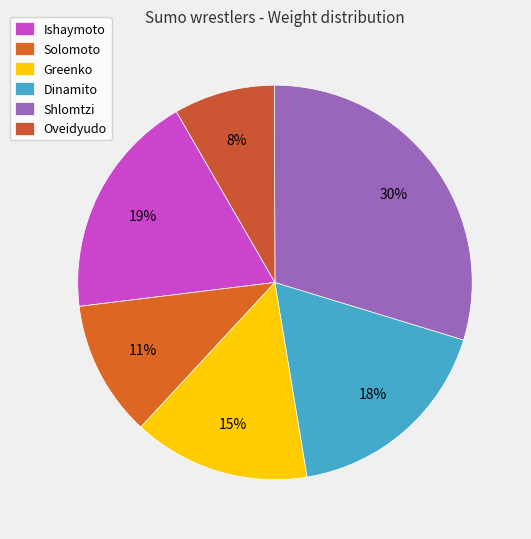

How many slices are in this pie chart?

6